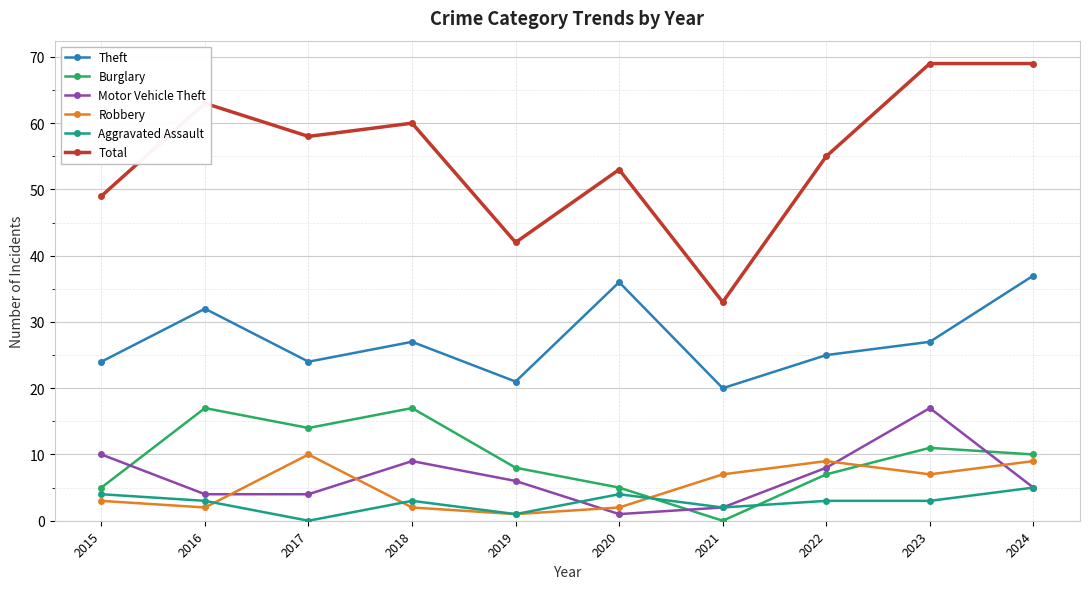

What is the sum of all Aggravated Assault values?

28